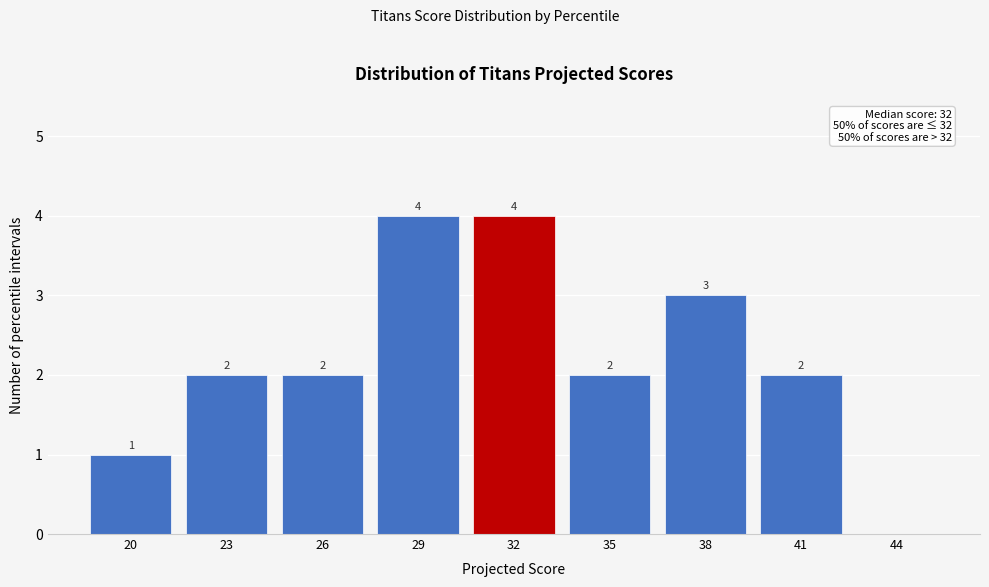

Reading right to left, what are all the values shown in this chart?

44=0	41=2	38=3	35=2	32=4	29=4	26=2	23=2	20=1